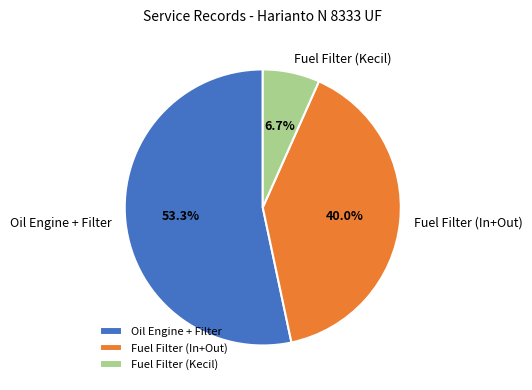

Which category has the biggest portion of the pie?

Oil Engine + Filter